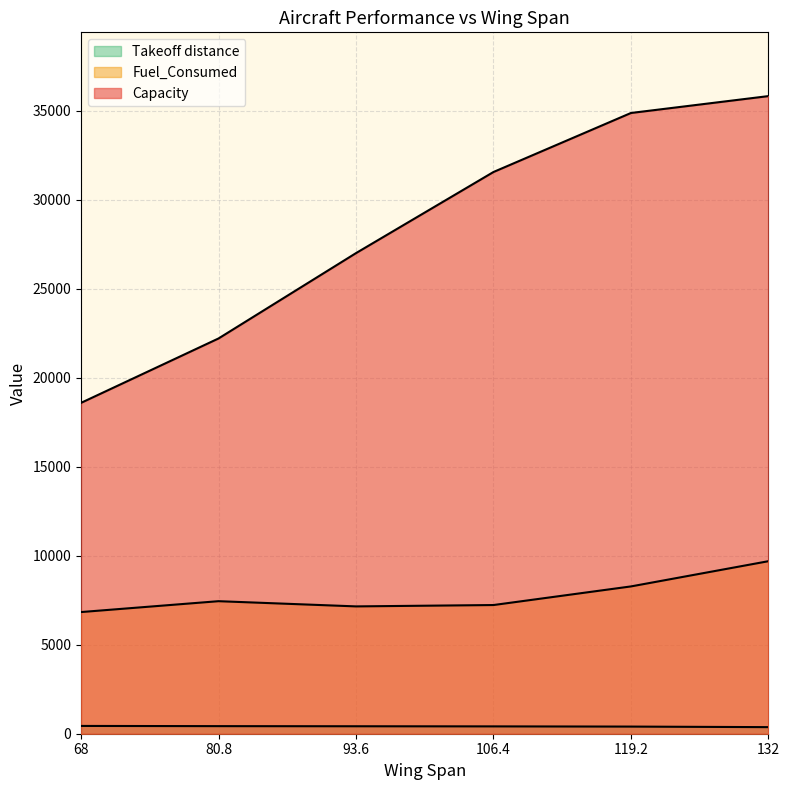

How many lines are shown in the chart?

3